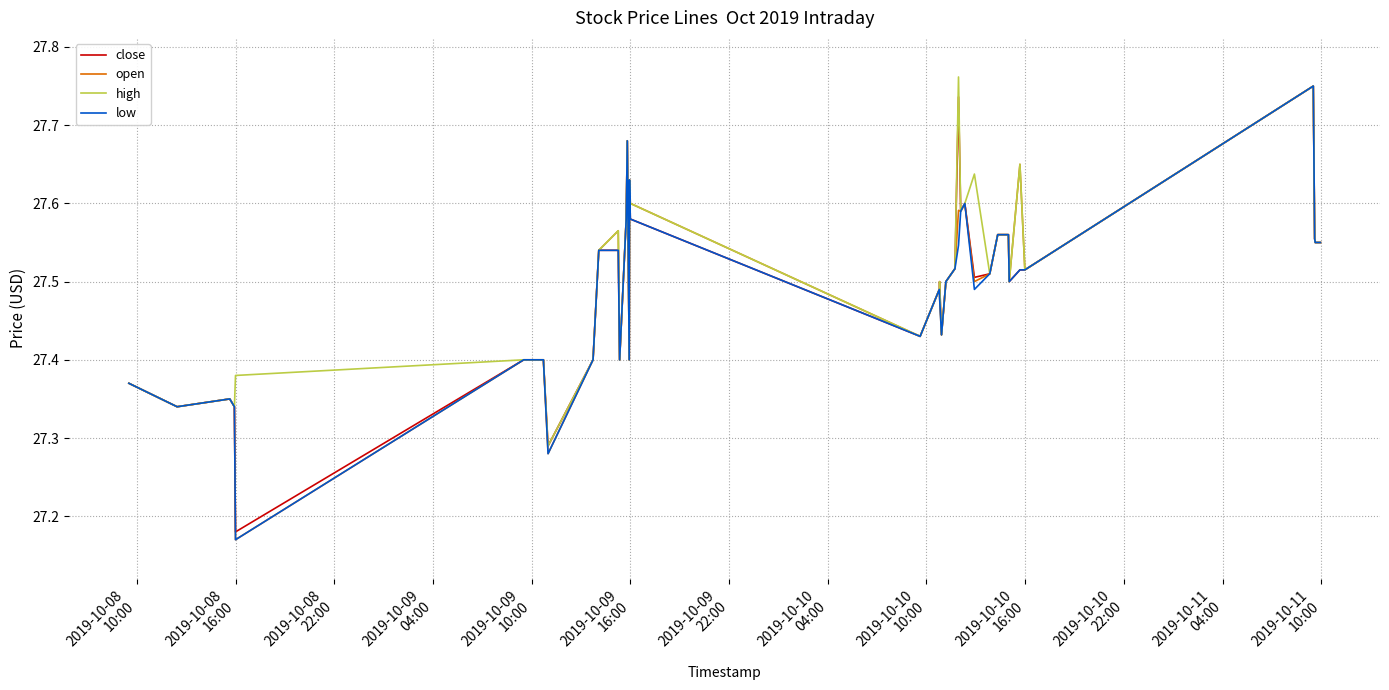

What are all the series names shown in the legend?

close, open, high, low